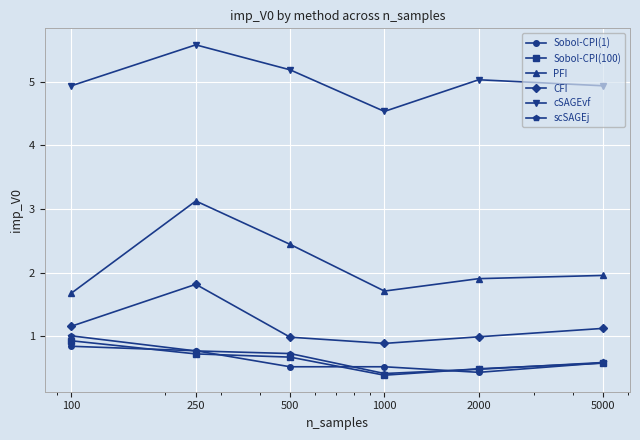

Which series has the largest total across all categories?

cSAGEvf